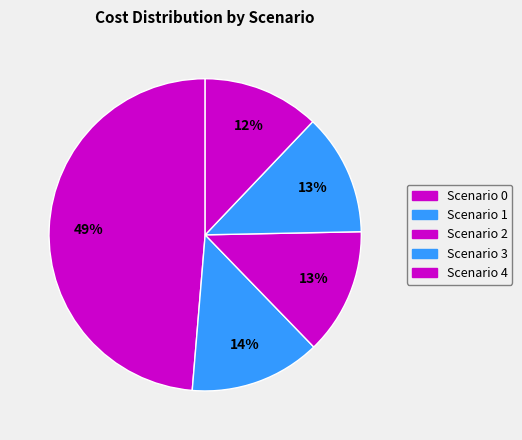

Is there any slice that represents more than half of the pie?

No